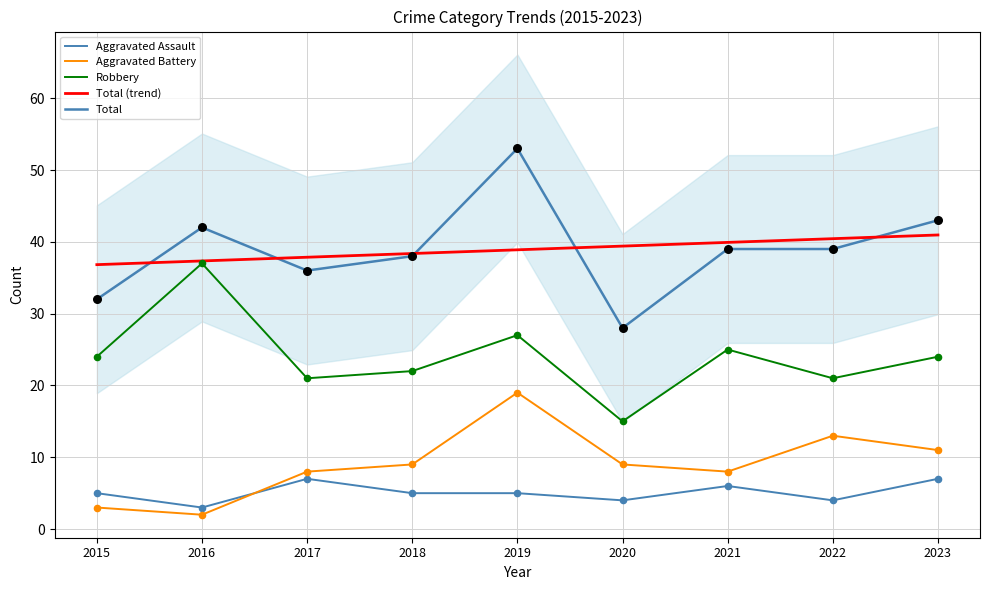

At how many categories does at least one series exceed 50?

1